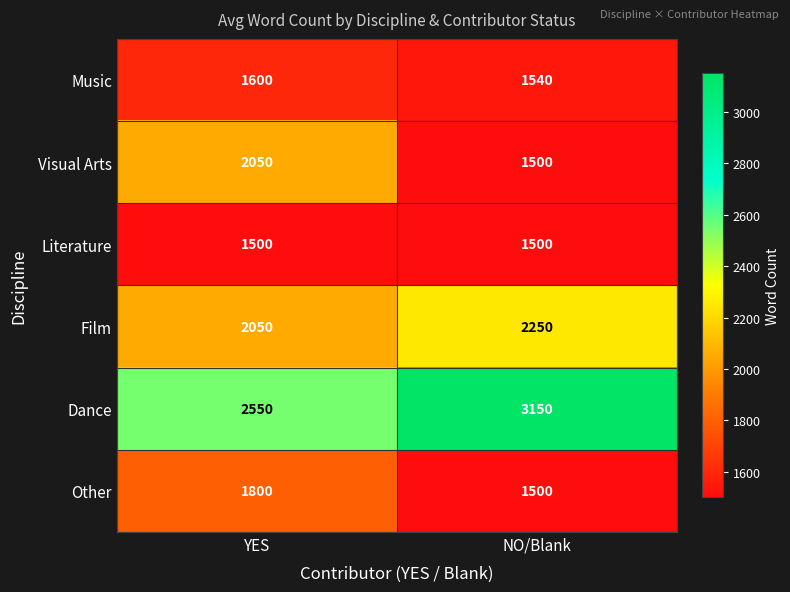

Read the Visual Arts value at YES, to the nearest 10.

2050